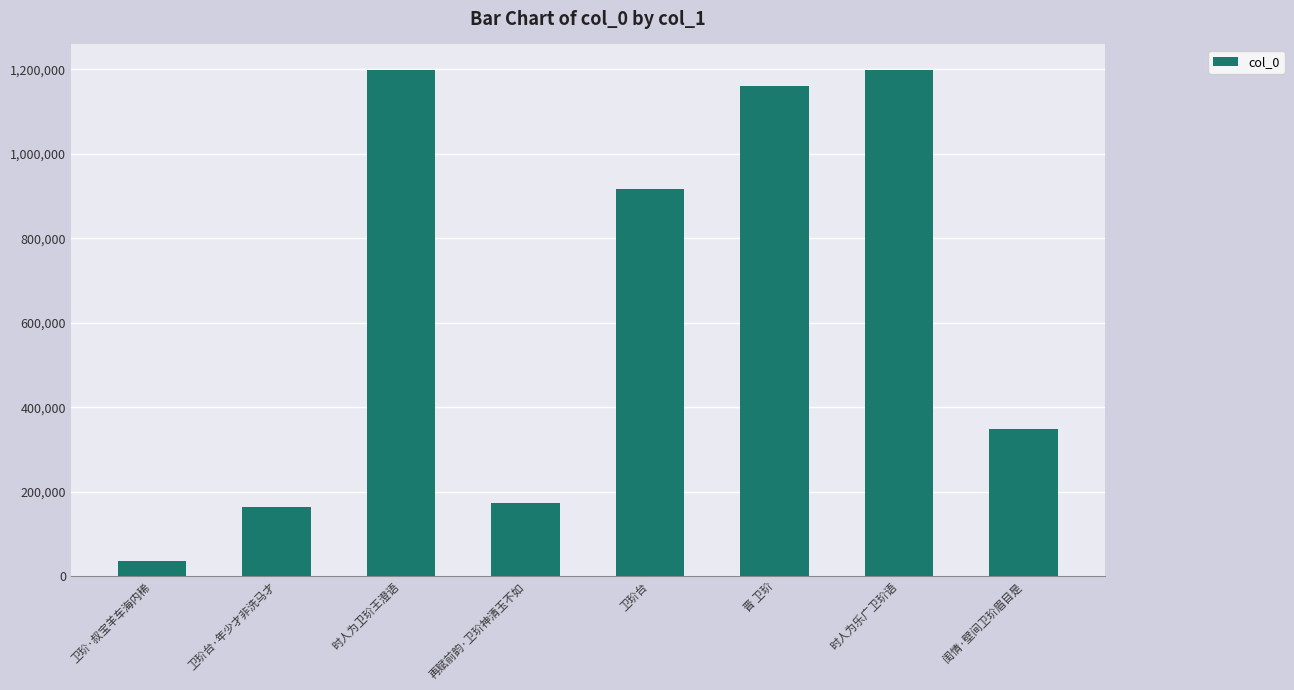

What is the sum of the values at 闺情·壁间卫玠眉目是 and 再赋前韵·卫玠神清玉不如?

522439